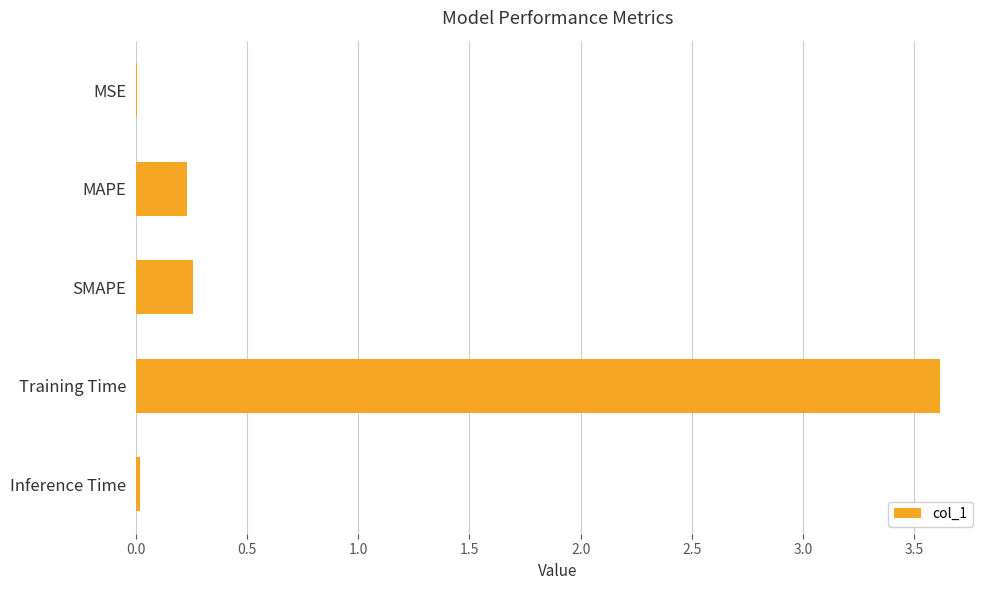

What is the sum of all values?

4.1